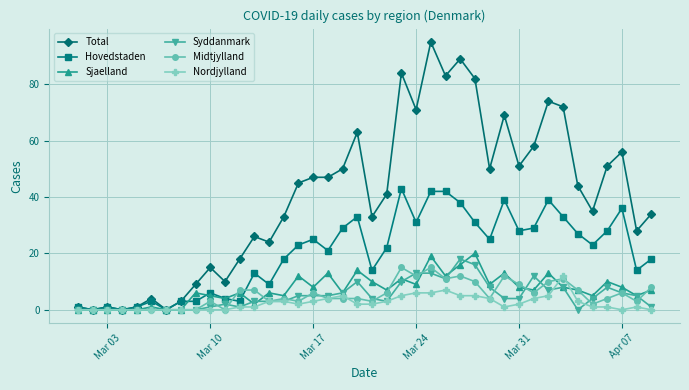

Which series has the widest spread of values?

Total